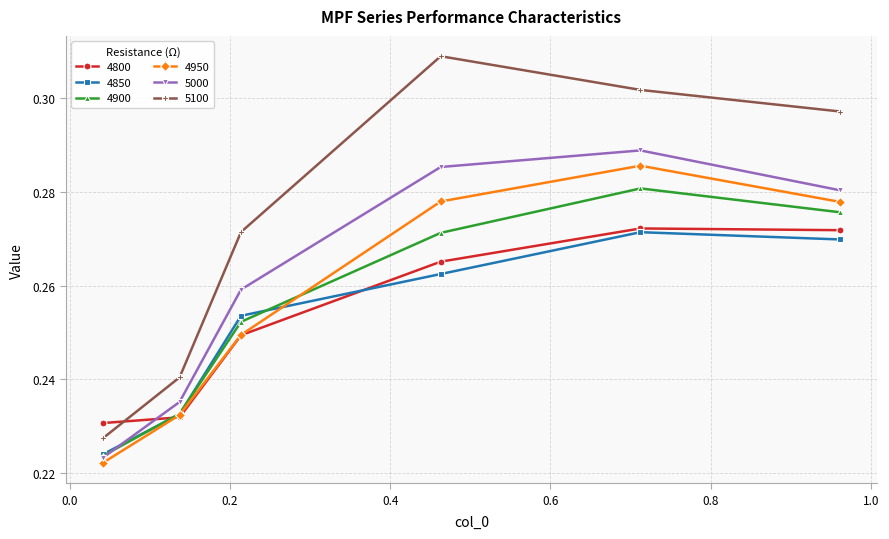

Which series has the largest total across all categories?

5100